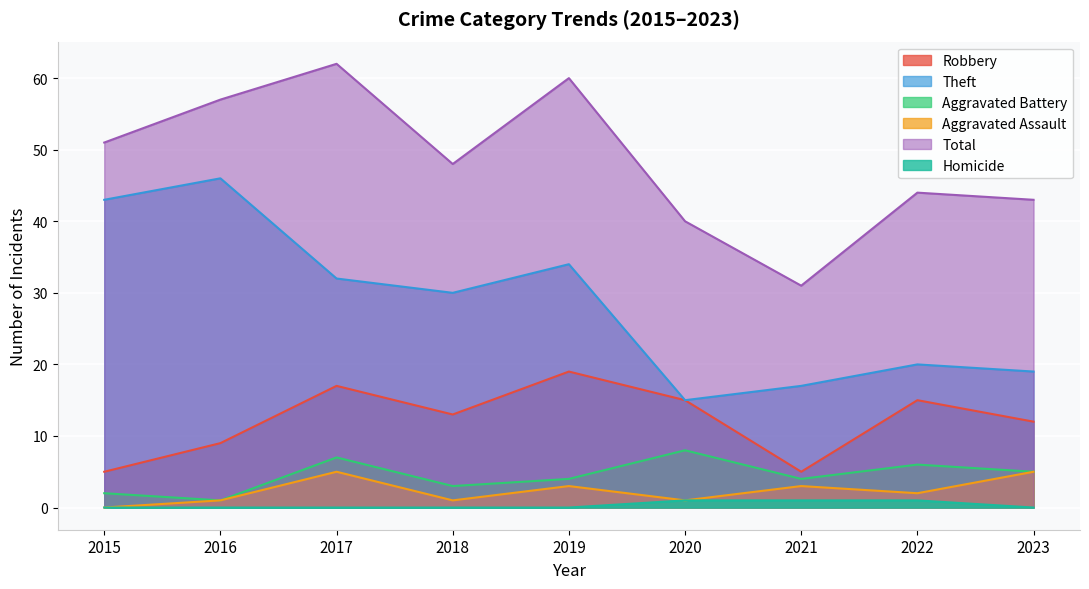

What value does the Aggravated Assault series have at 2019?

3